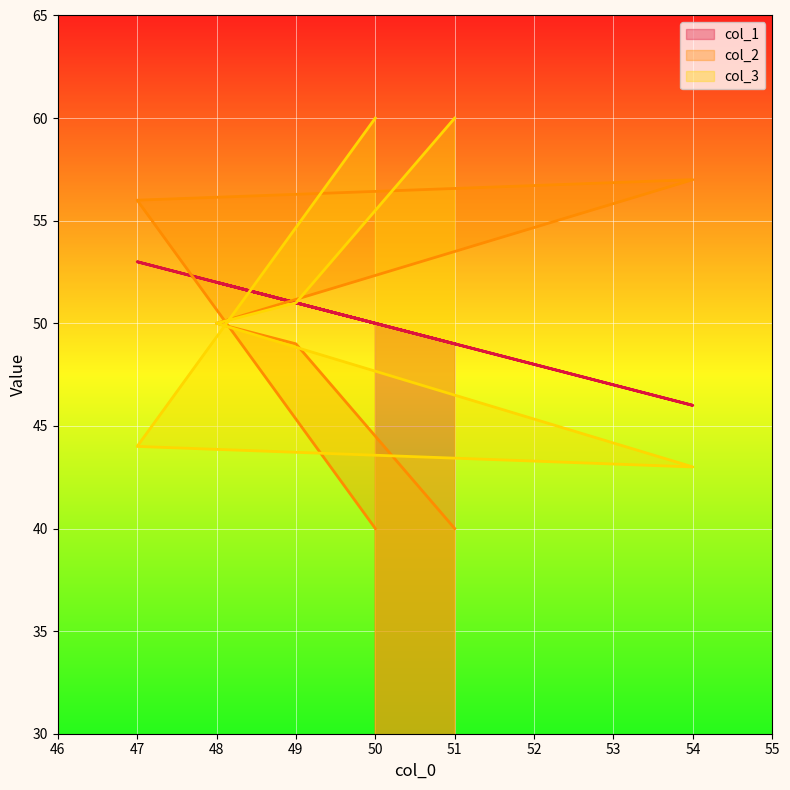

What are all the series names shown in the legend?

col_1, col_2, col_3